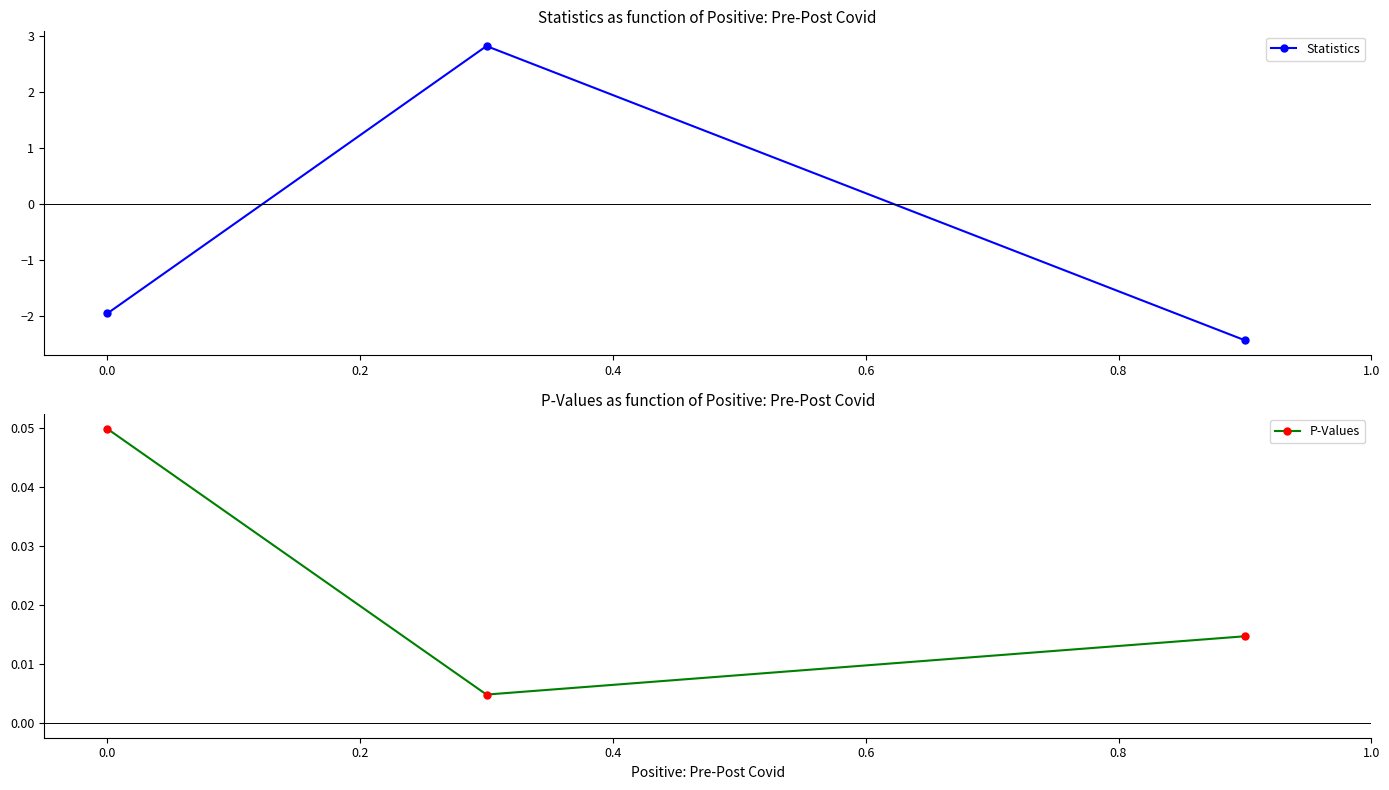

How many series are shown in this chart?

2